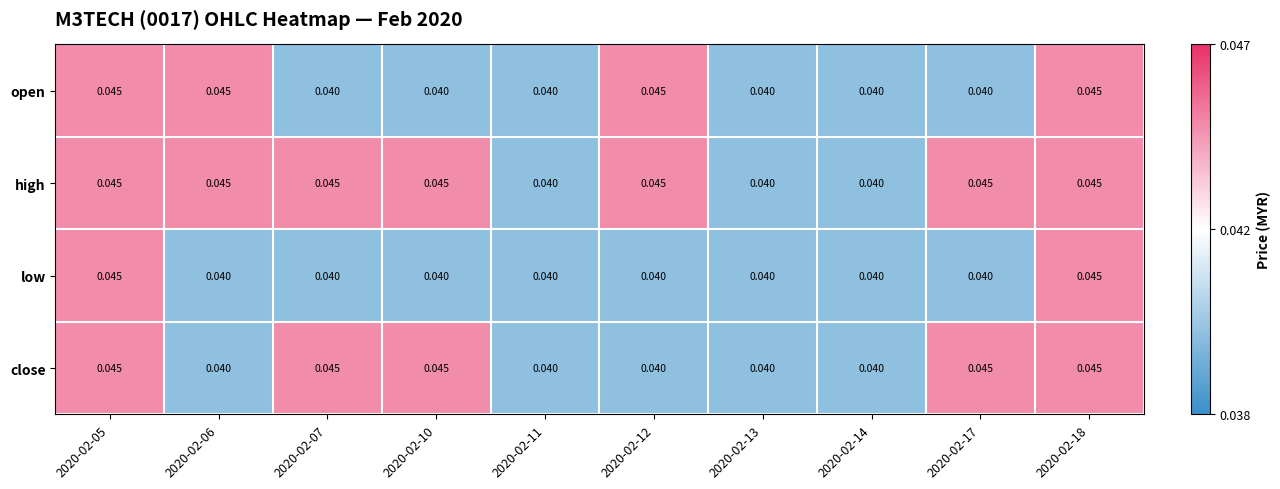

What is the total value across all series at 2020-02-06?

0.2